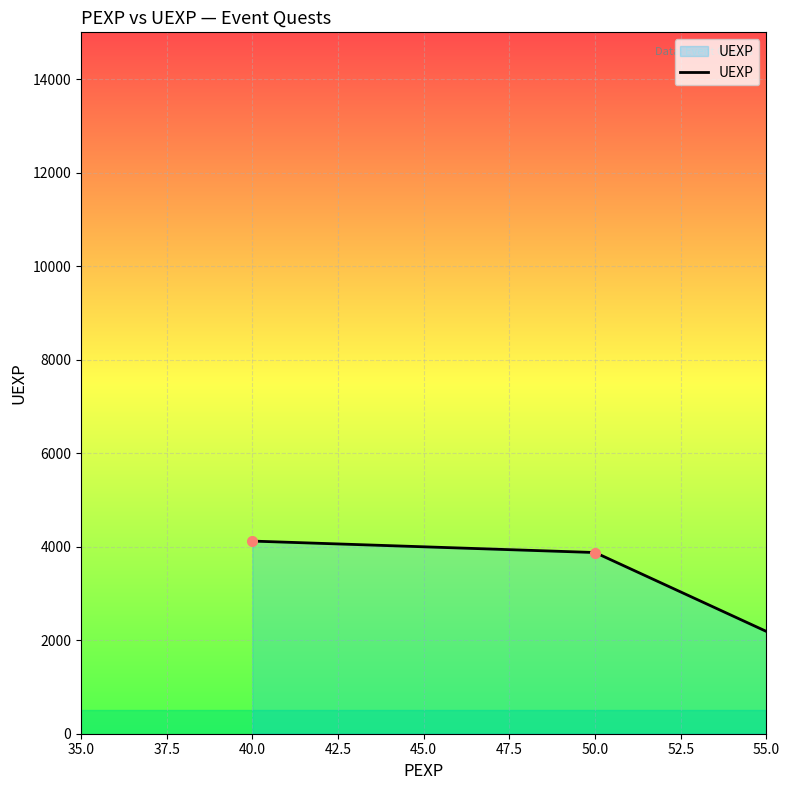

What is the average value?

2832